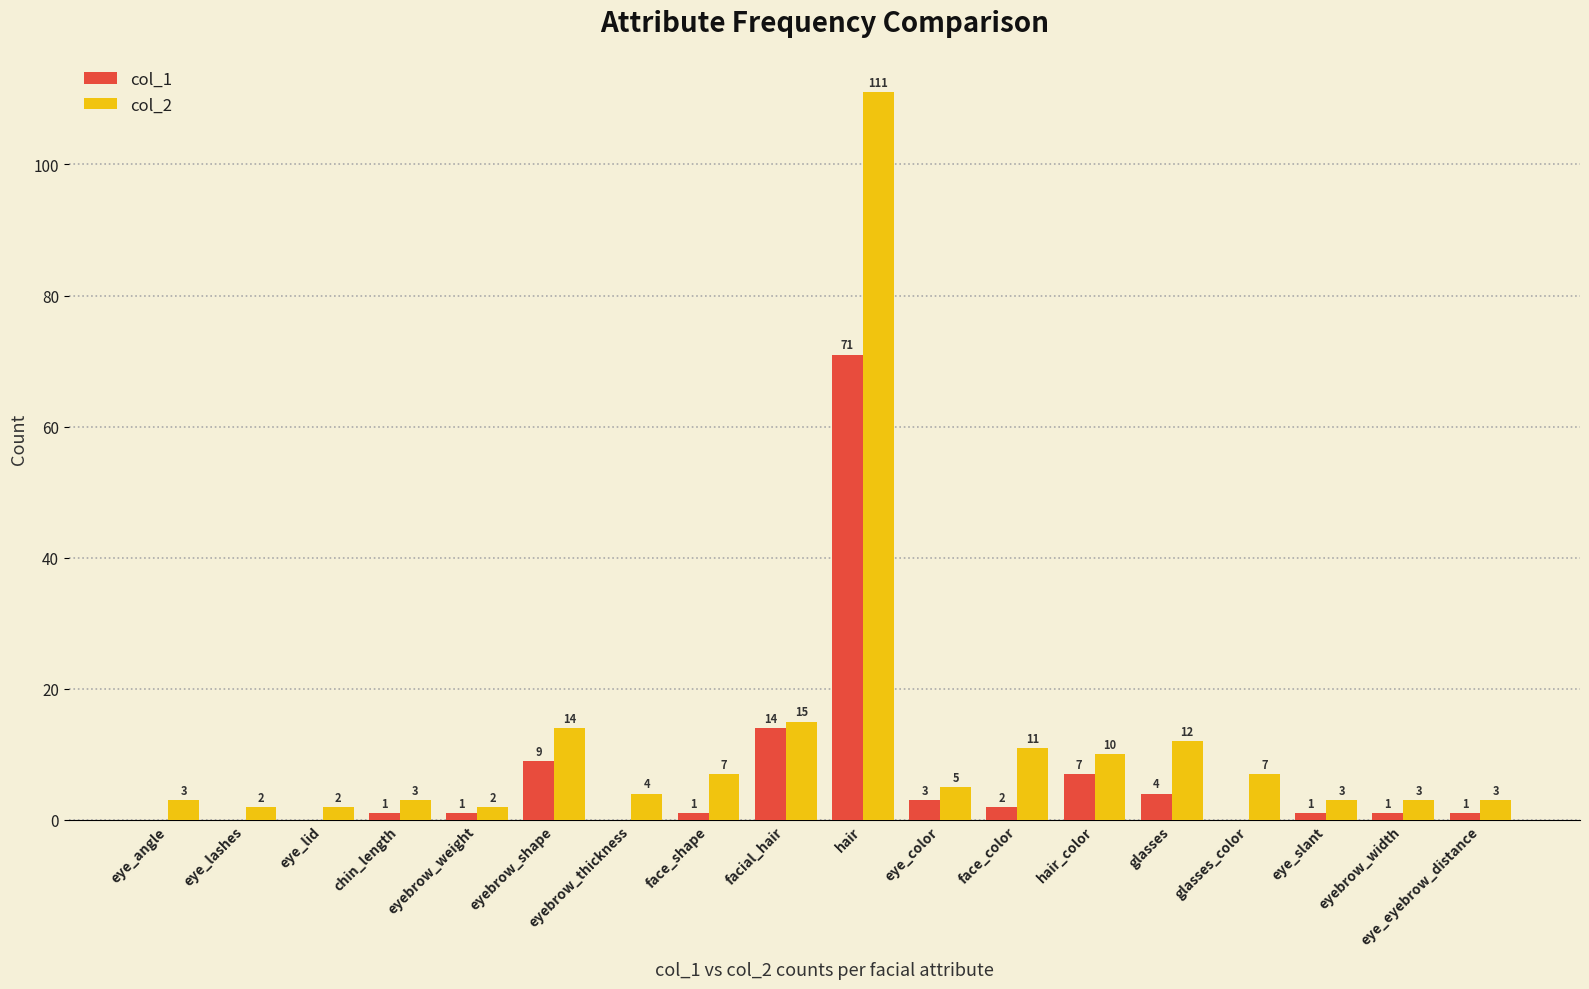

True or false: col_1 has a value of 7 at hair_color.

True